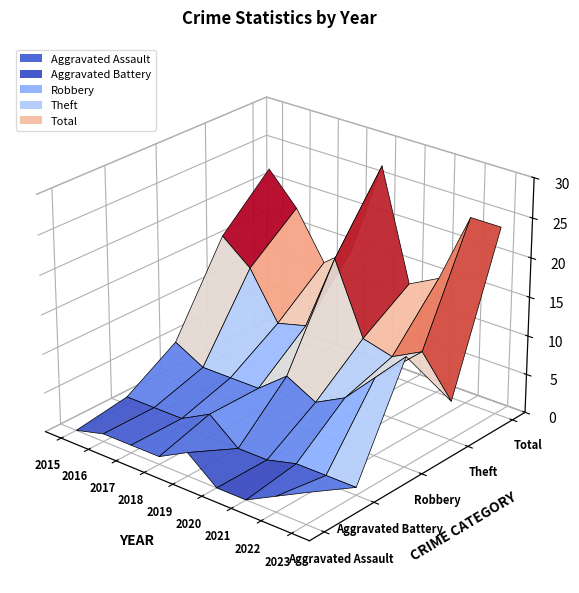

Reading left to right, extract all data points from this chart.

Aggravated Assault: 0	1	1	1	3	0	0	2	4
Aggravated Battery: 1	1	1	3	0	0	1	1	1
Robbery: 5	3	3	3	6	4	6	10	14
Theft: 16	13	7	8	18	9	8	10	5
Total: 22	18	12	15	27	13	15	24	24